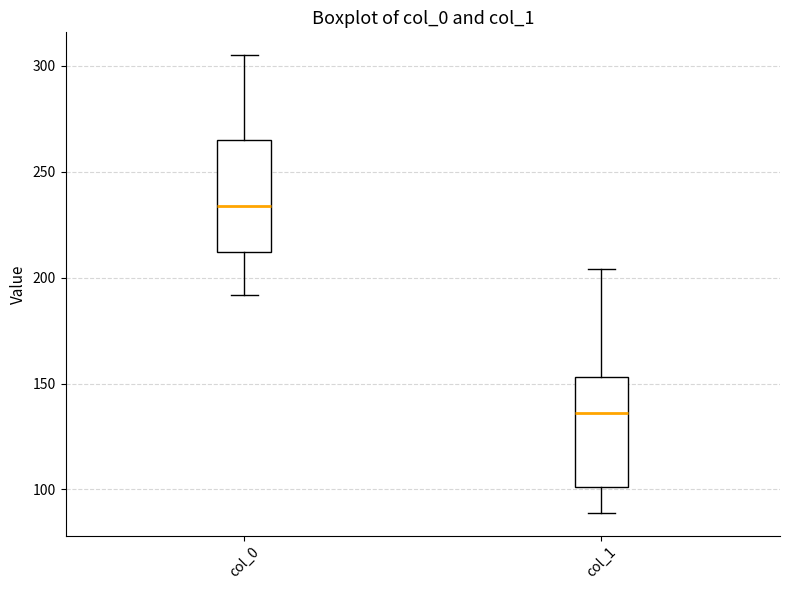

Reading left to right, read every box against the y-axis: the position of its median line, the range the box covers, and the ends of its whiskers. The values are not printed on the chart, so give them approximately, as read against the axis.

col_0: median 235, box 210 to 265, whiskers 190 to 305
col_1: median 135, box 100 to 155, whiskers 90 to 205